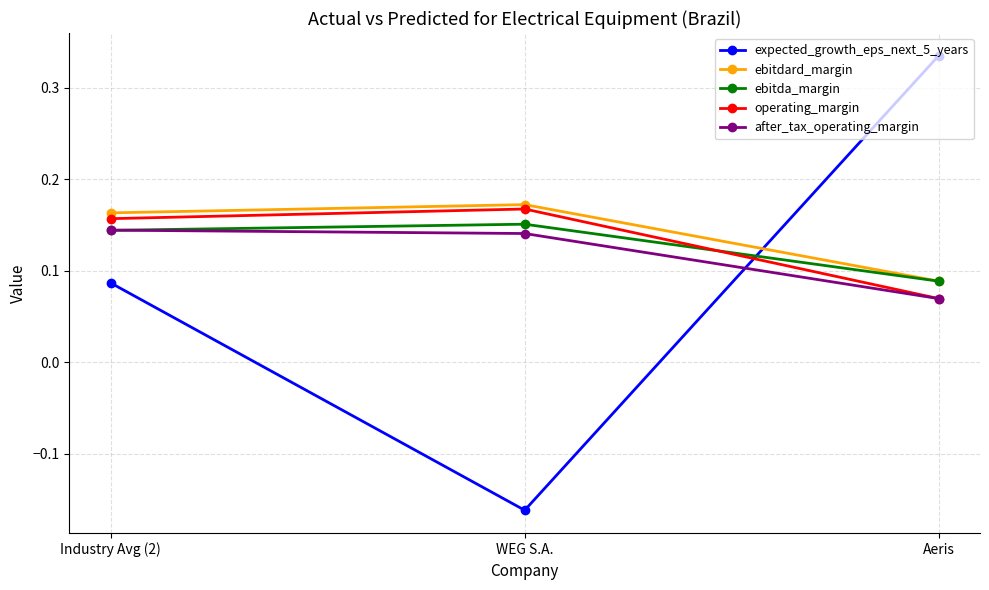

Where is after_tax_operating_margin nearest to the value 0?

Aeris